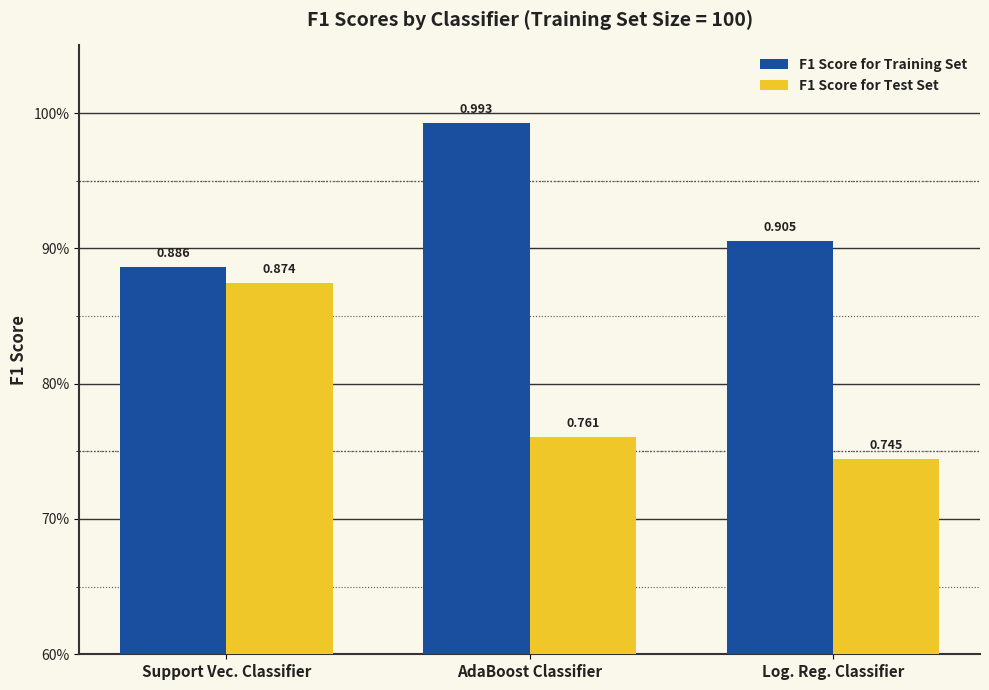

Does the chart contain any negative values?

No